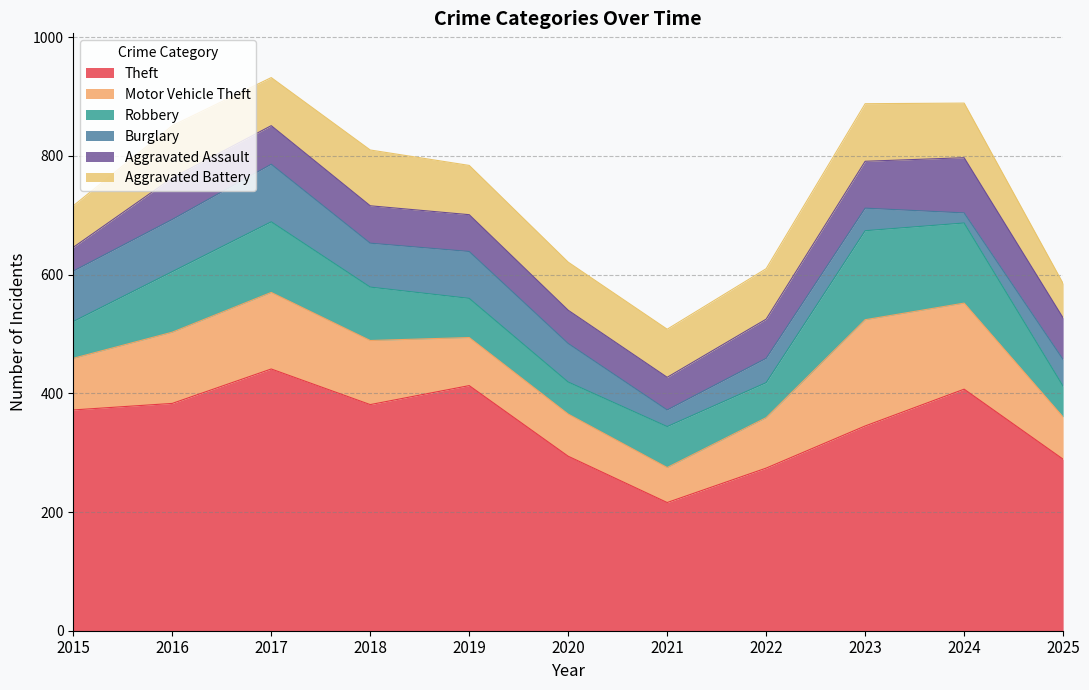

What are all the series names shown in the legend?

Theft, Motor Vehicle Theft, Robbery, Burglary, Aggravated Assault, Aggravated Battery